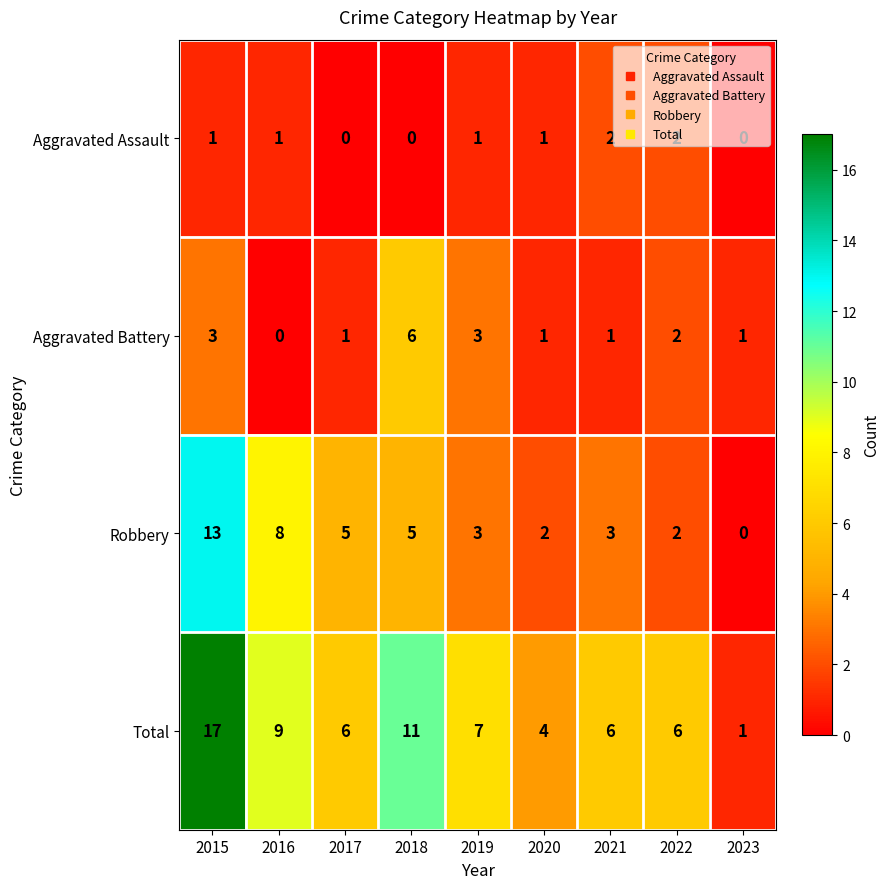

What is the total value across all series at 2015?

34